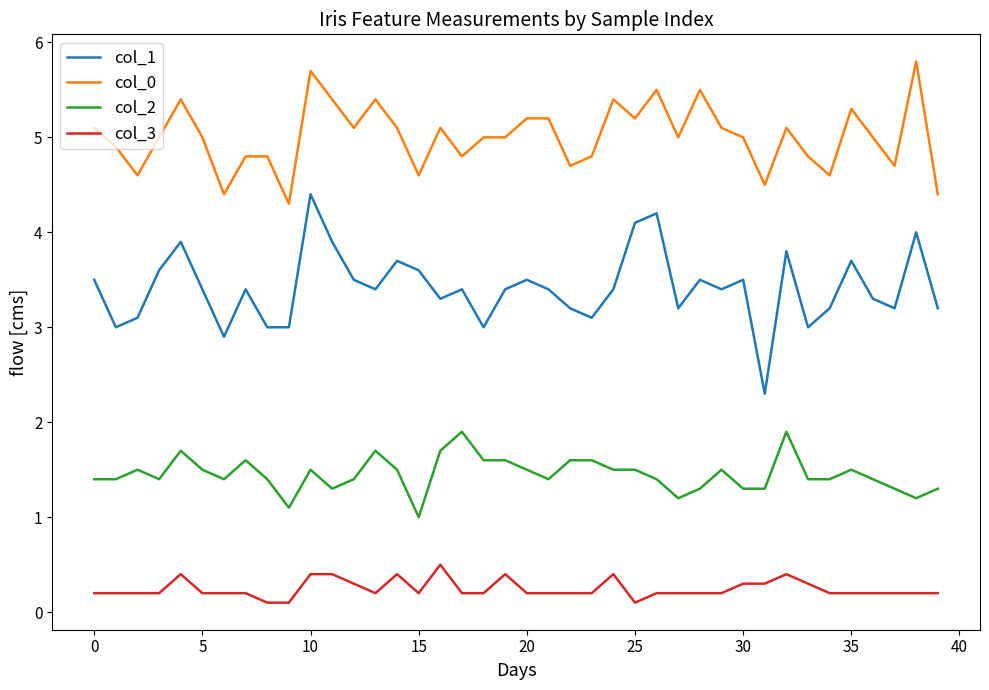

Which series has the largest range (max minus min)?

col_1